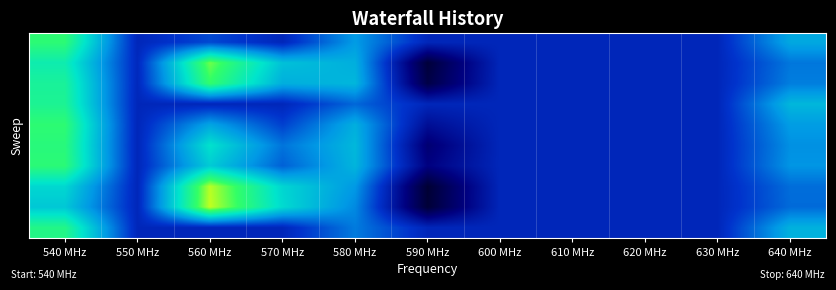

At which category is the sum across all series the highest?

540 MHz